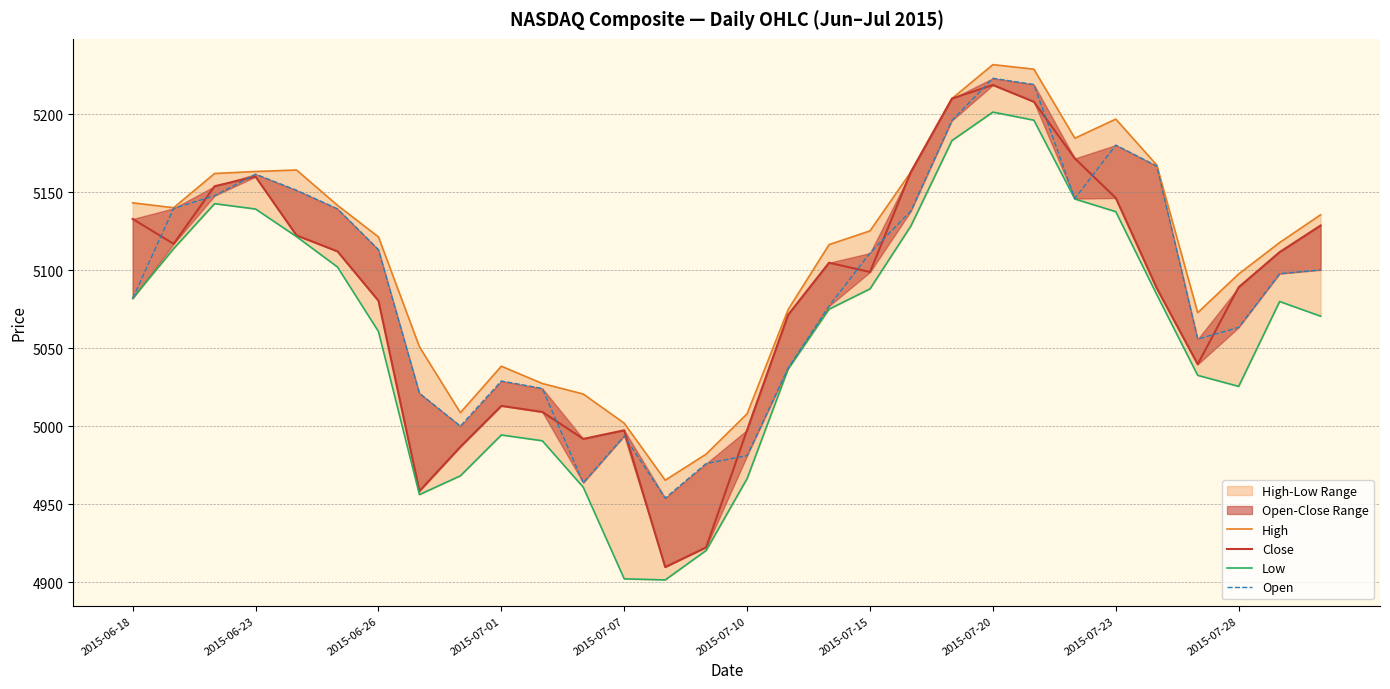

What is the difference between the second highest and second lowest values in the Open series?

255.4